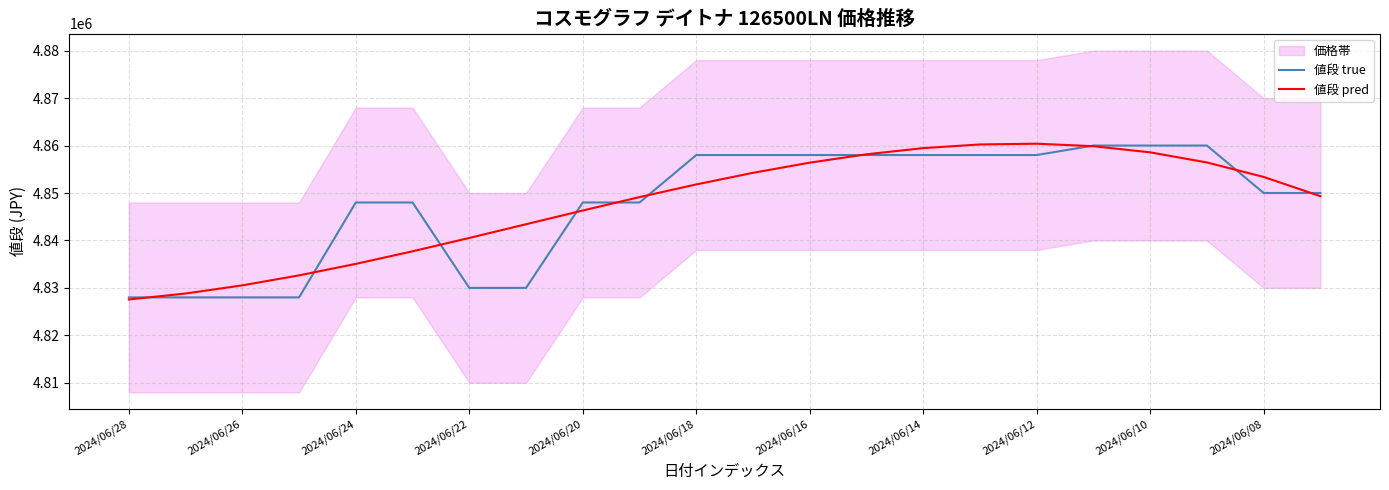

True or false: 値段 pred has a value of 1127981.9 at 2024/06/08.

False